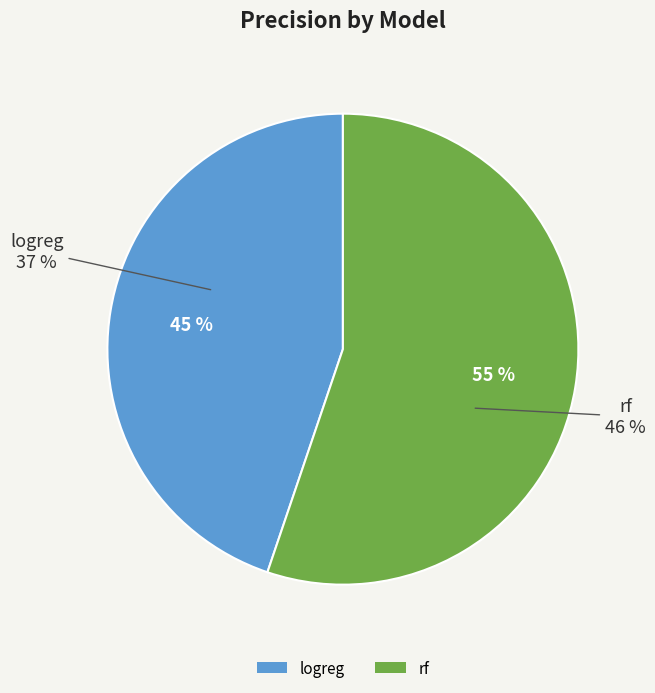

How many segments does this pie chart have?

2